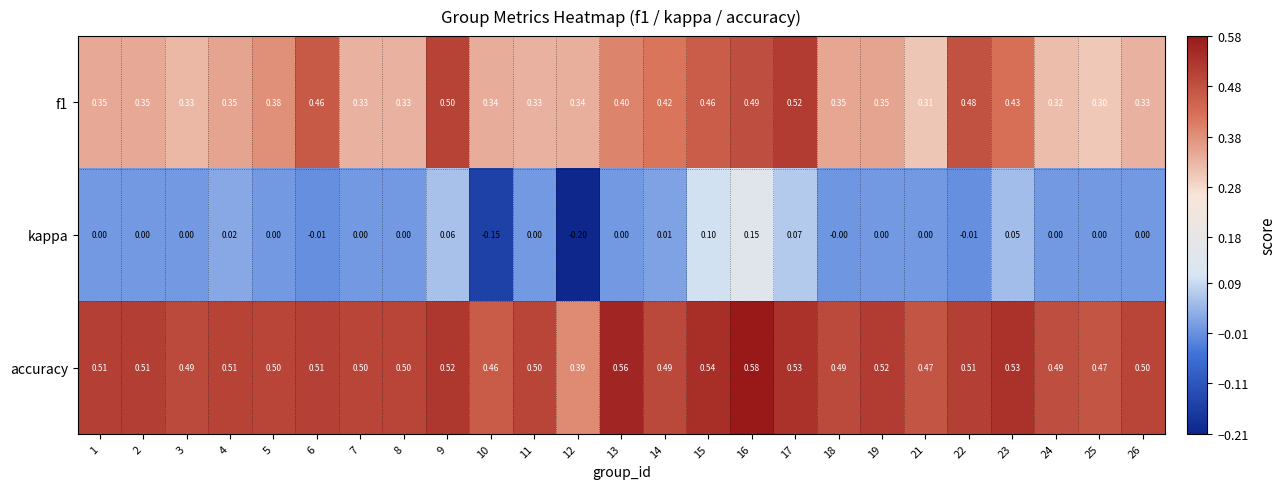

Between 2 and 10, which series saw the biggest shift?

kappa